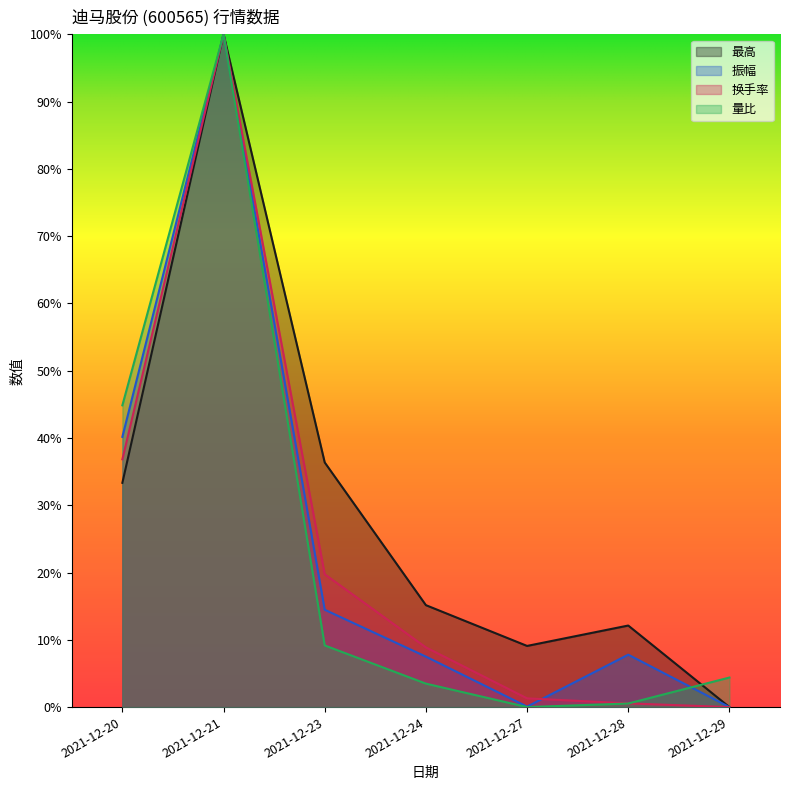

At how many categories does at least one series exceed 0?

7